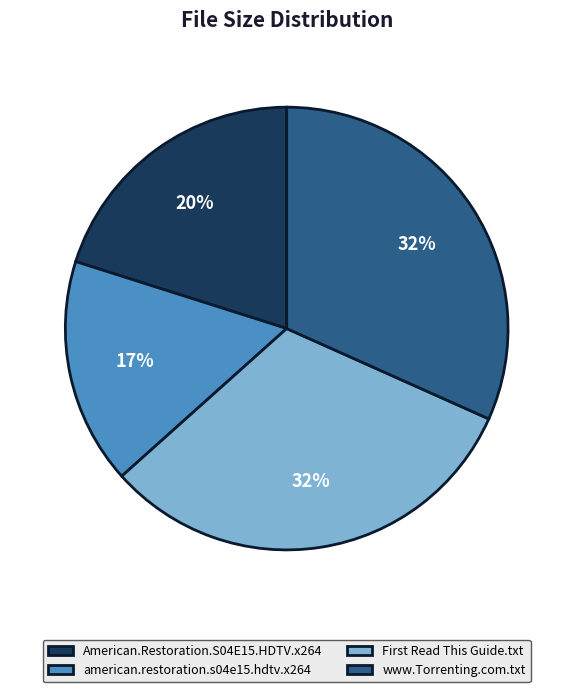

Which slice is the smallest?

american.restoration.s04e15.hdtv.x264